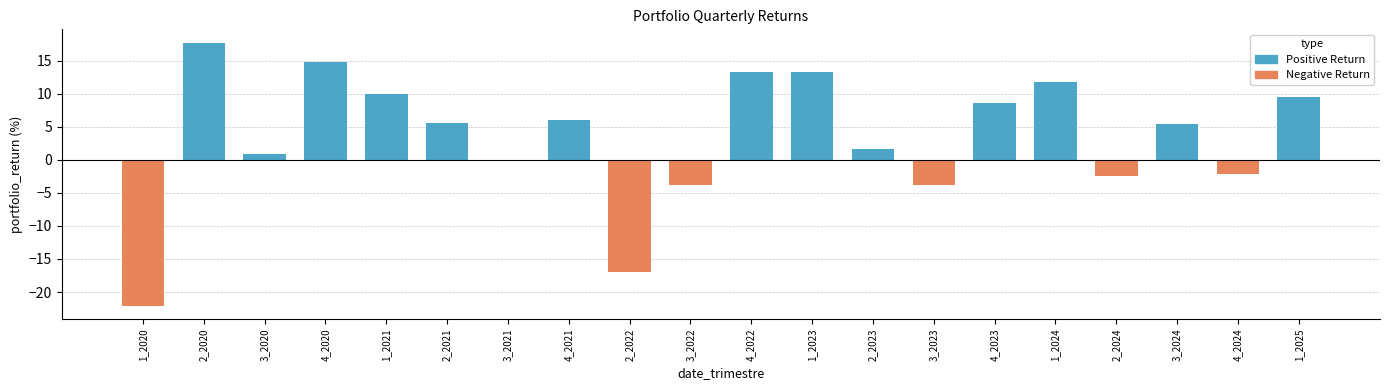

What is the difference between the maximum and minimum values in the Negative Return series?

22.1